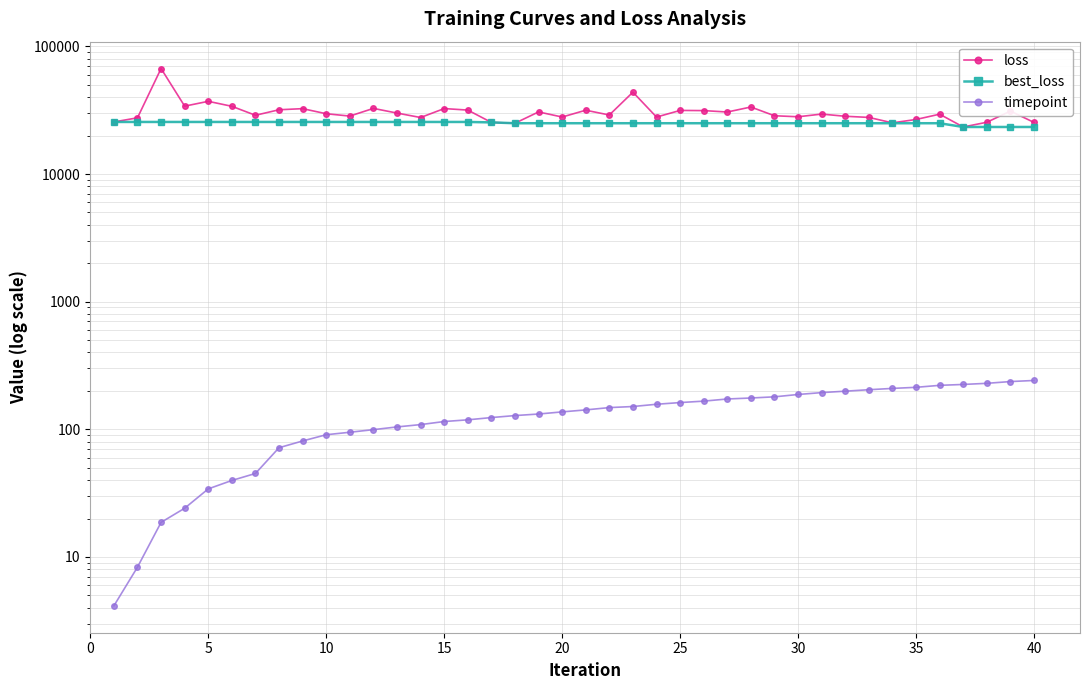

What is the difference between the maximum and minimum values in the loss series?

43691.1